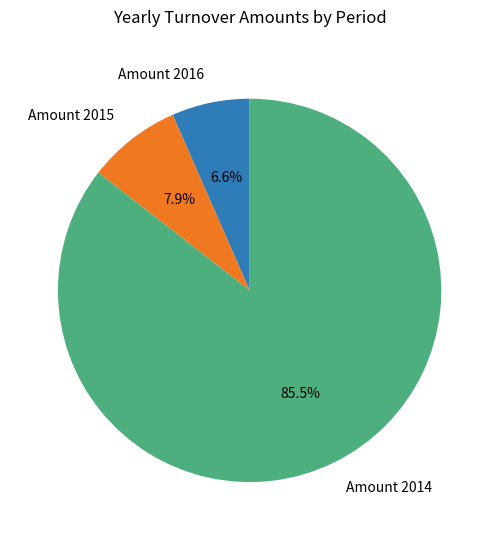

Which category accounts for the majority?

Amount 2014